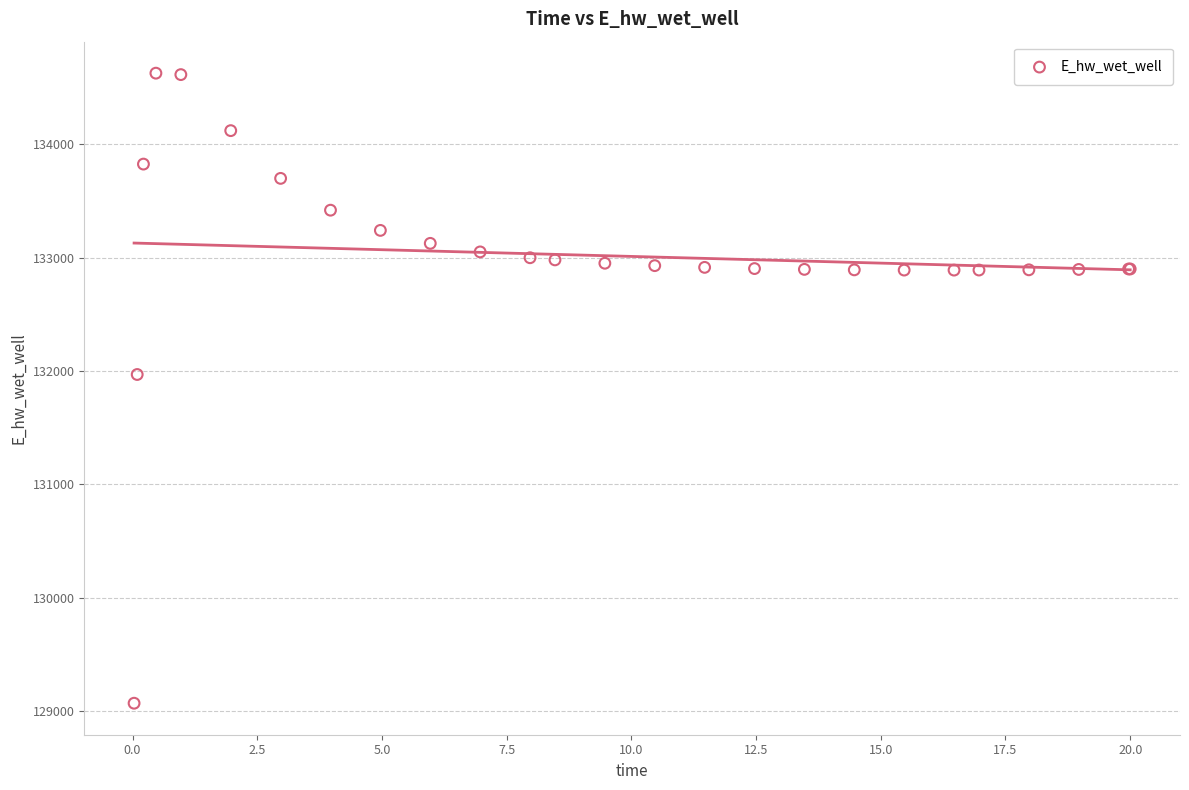

What Y value in the scatter plot is closest to 131849?

131970.1